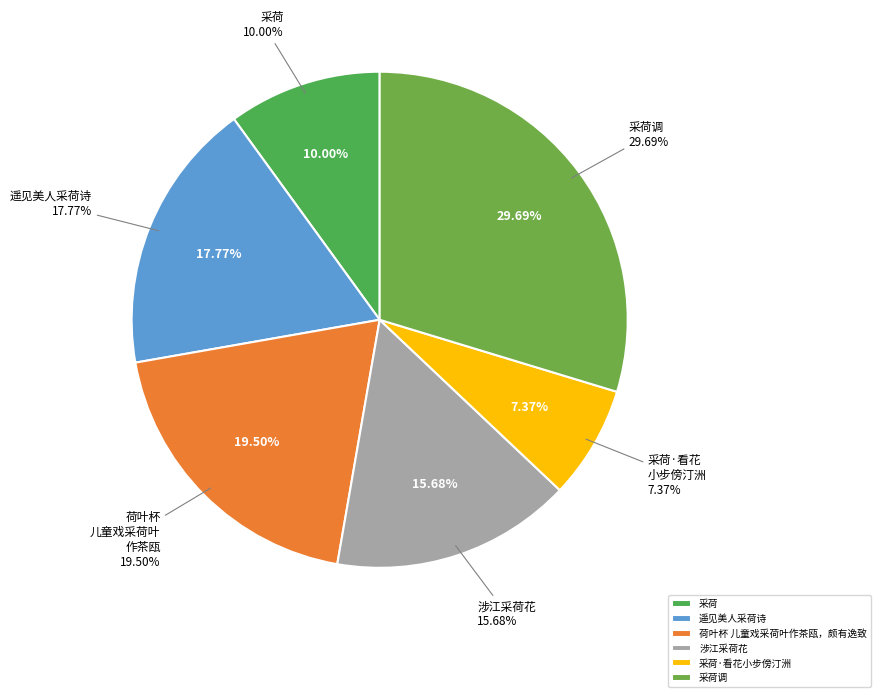

Rank the categories by value from lowest to highest.

采荷·看花小步傍汀洲, 采荷, 涉江采荷花, 遥见美人采荷诗, 荷叶杯 儿童戏采荷叶作茶瓯，颇有逸致, 采荷调